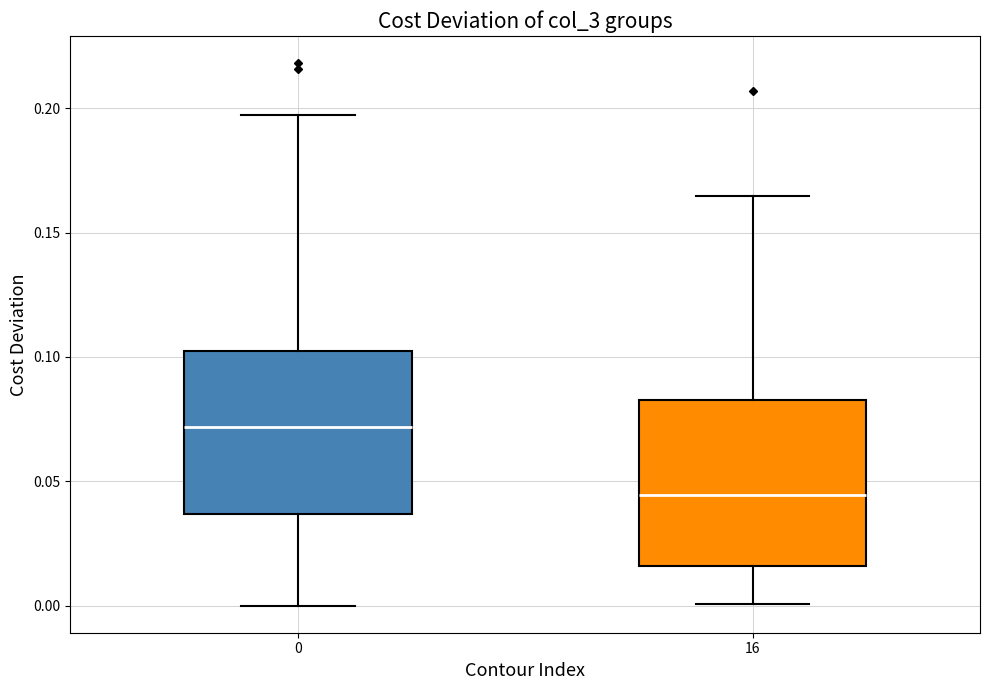

Where does the lower whisker of the box at x = 0 end on the y-axis? The values are not printed on the chart, so give them approximately, as read against the axis.

0.000